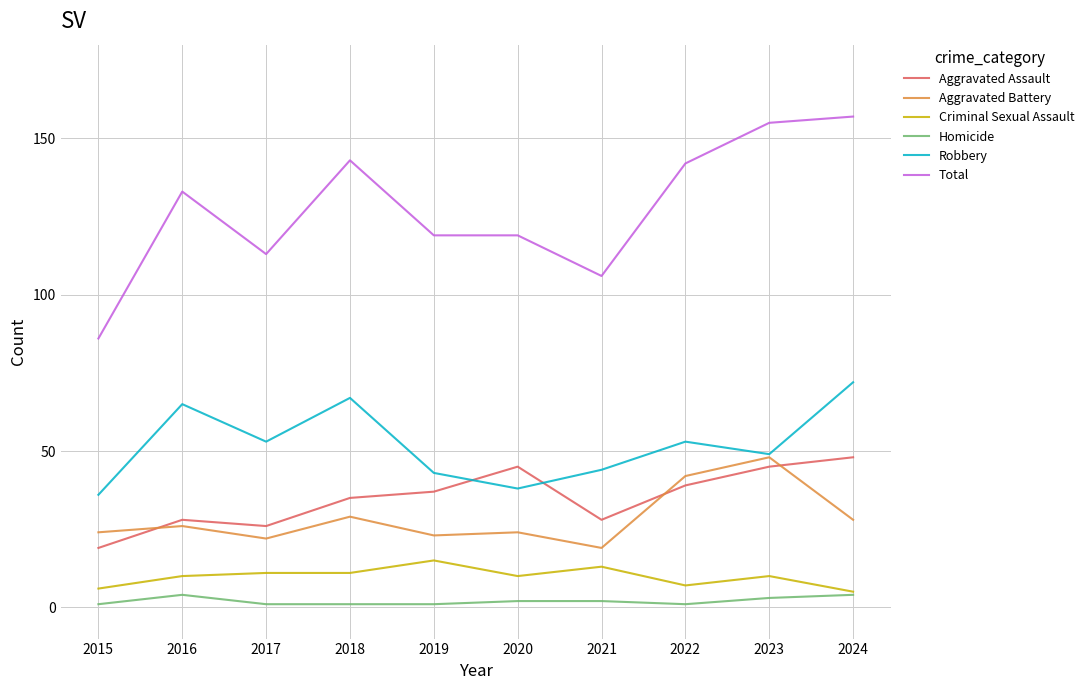

True or false: Homicide and Total intersect in this chart.

False